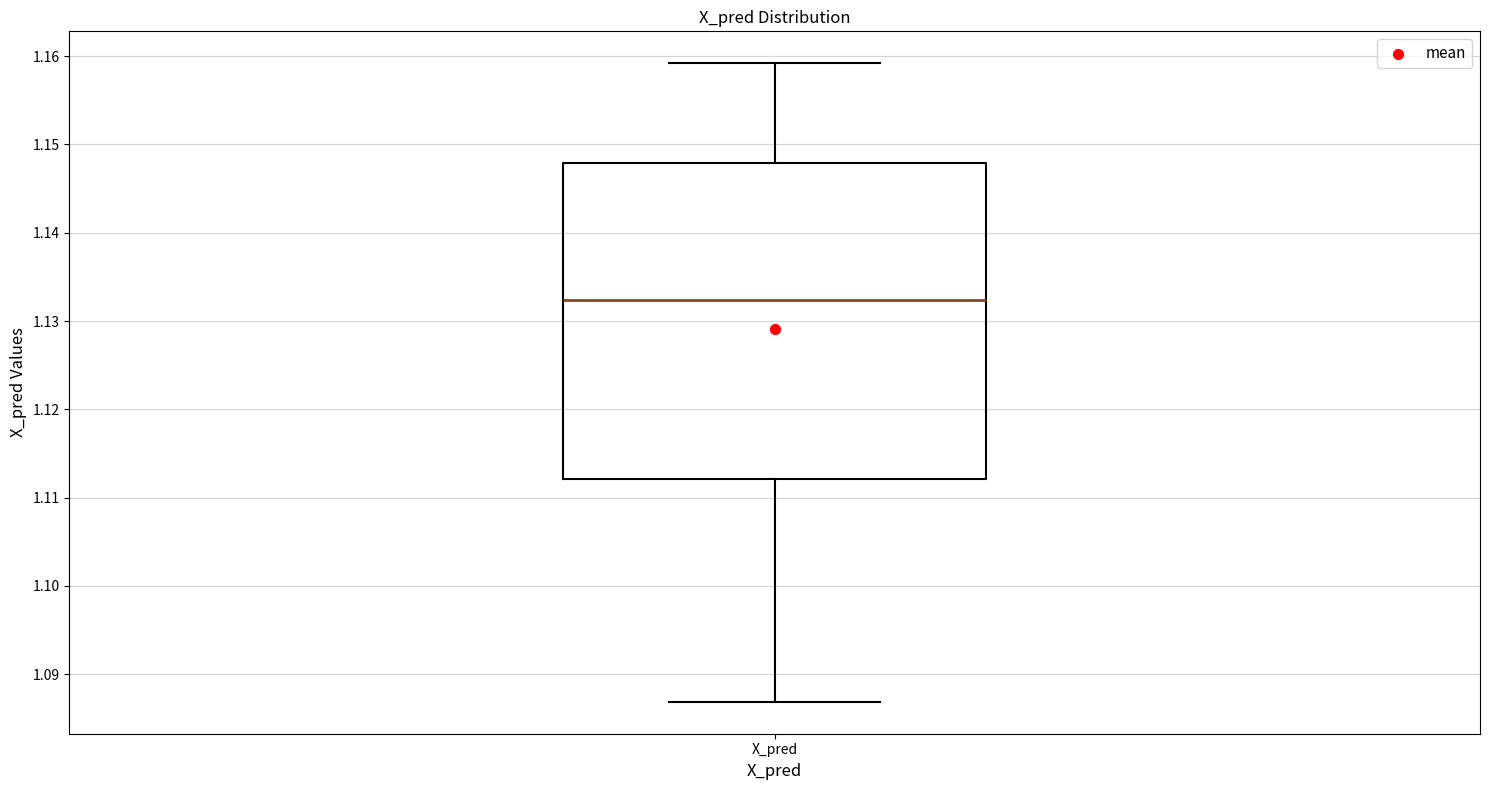

Read this box plot against the y-axis: the position of the median line, the range covered by the box, and the ends of both whiskers. The values are not printed on the chart, so give them approximately, as read against the axis.

median 1.132, box 1.112 to 1.148, whiskers 1.087 to 1.159